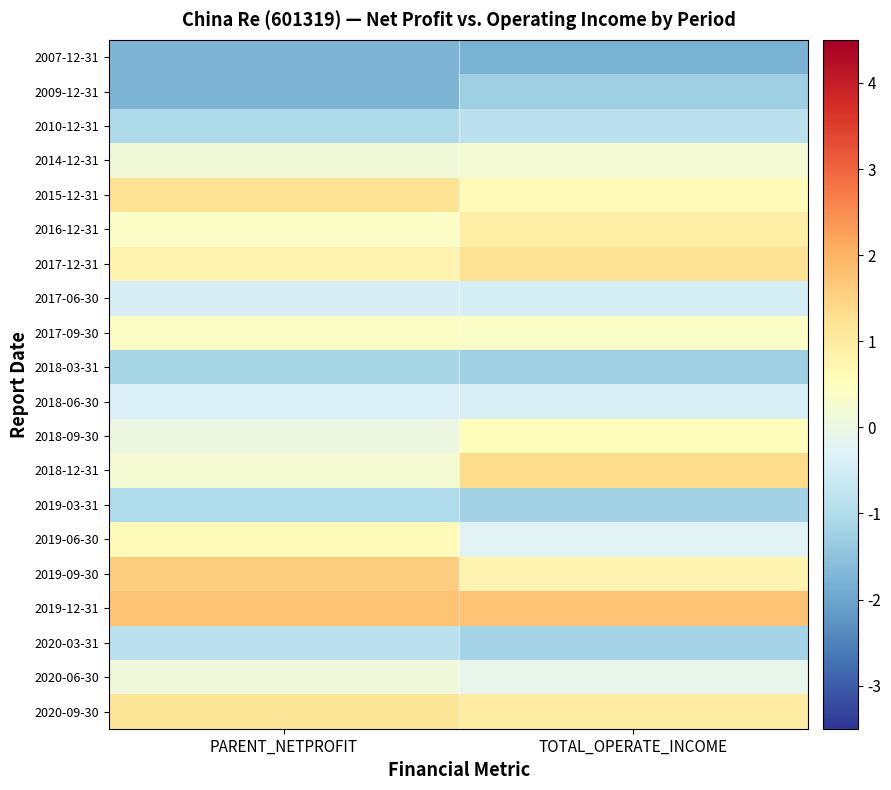

Between TOTAL_OPERATE_INCOME and PARENT_NETPROFIT, which is larger?

PARENT_NETPROFIT